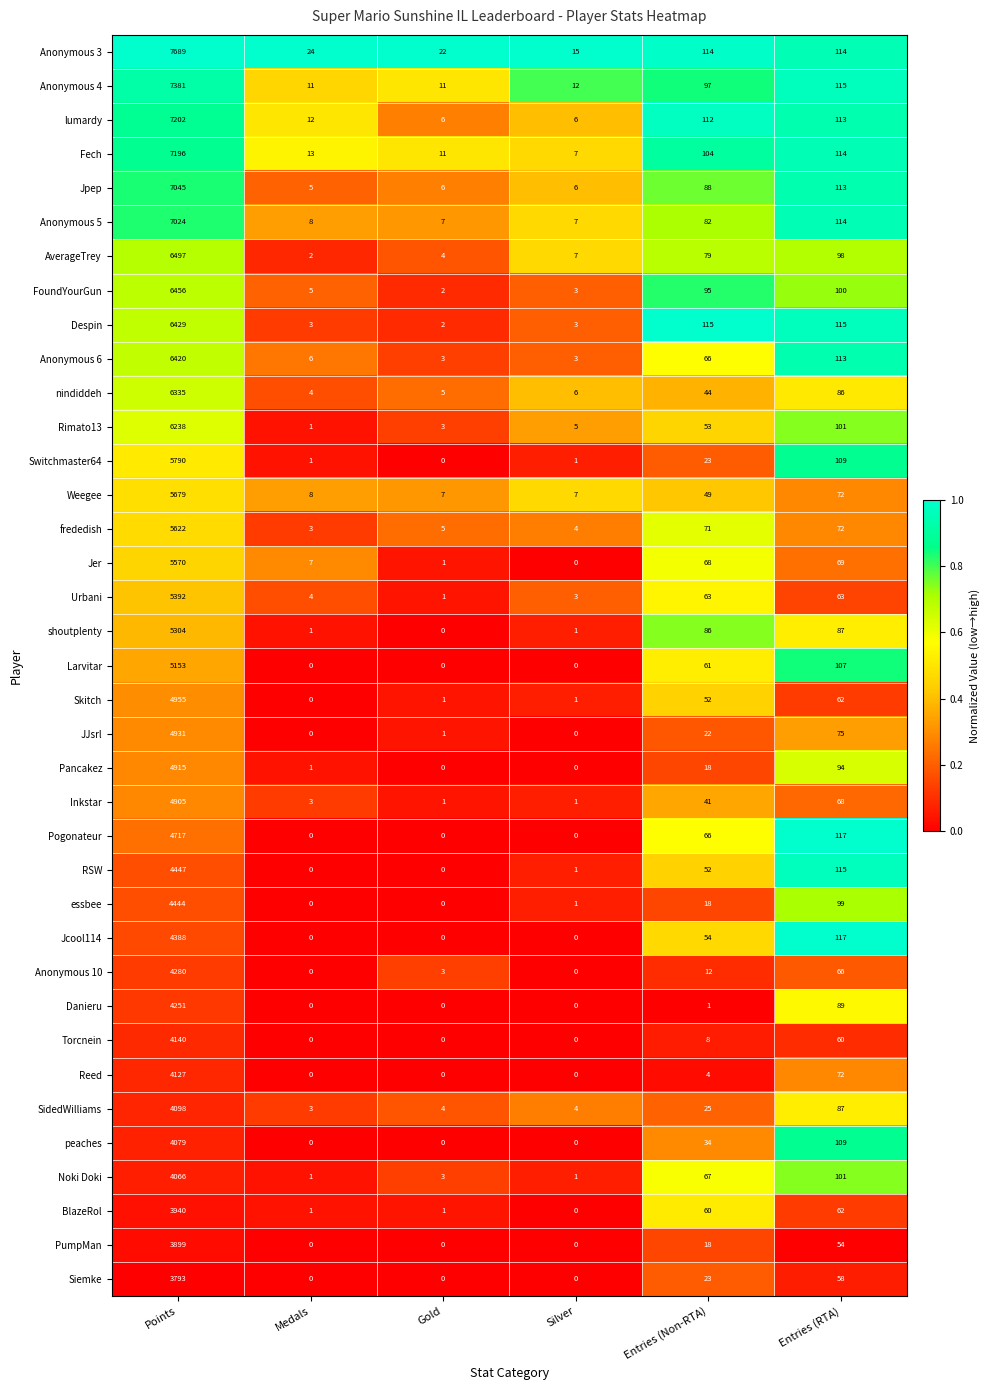

How many data points does each series have?

6